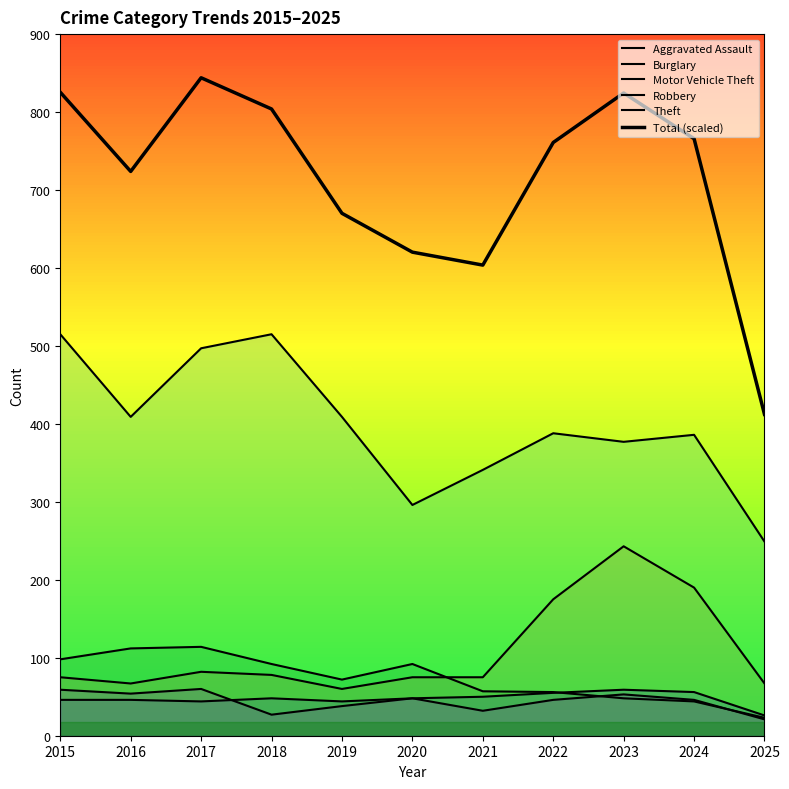

What is the value of the Theft point at the 2nd from the left?

409.0